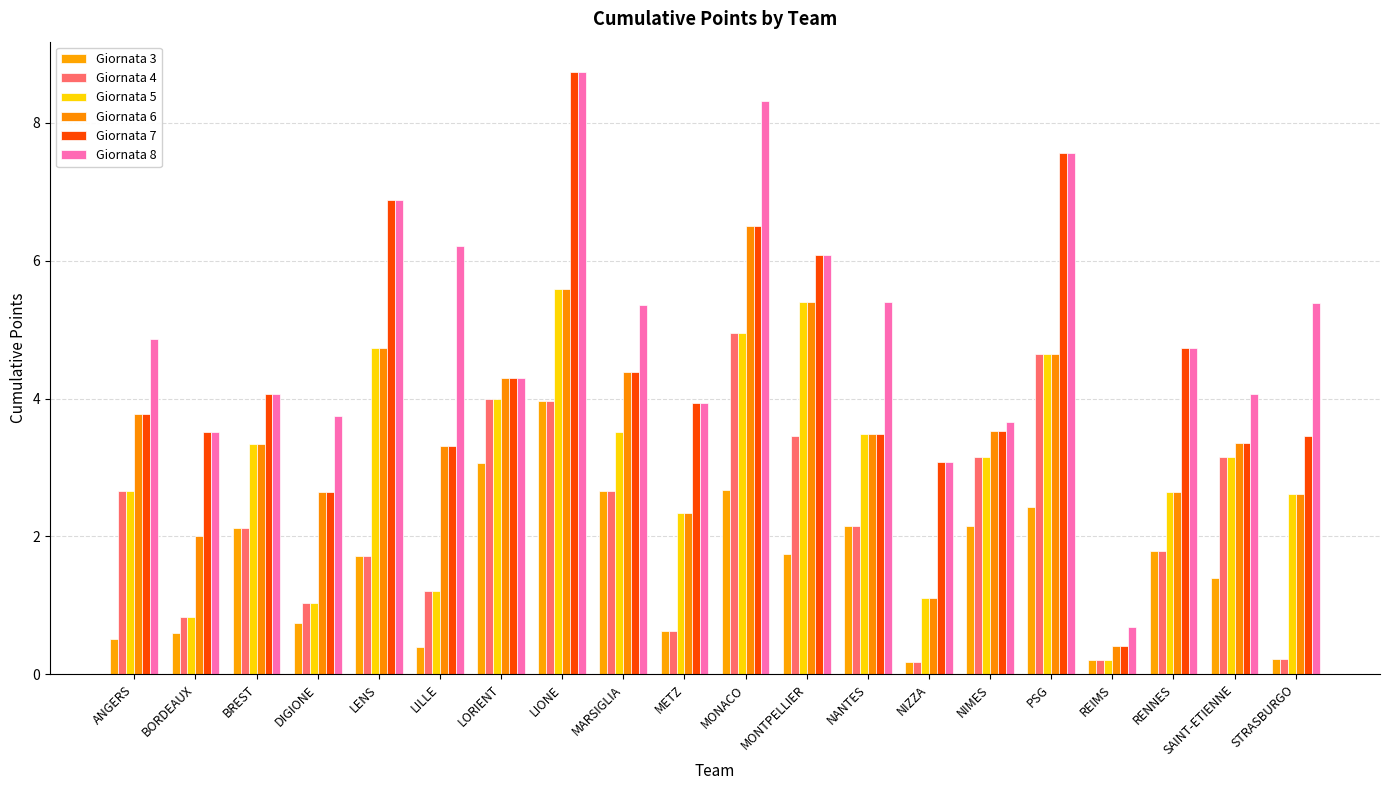

Reading left to right, list all the values displayed in this chart.

Giornata 3: ANGERS=0.5	BORDEAUX=0.6	BREST=2.1	DIGIONE=0.7	LENS=1.7	LILLE=0.4	LORIENT=3.1	LIONE=4.0	MARSIGLIA=2.7	METZ=0.6	MONACO=2.7	MONTPELLIER=1.8	NANTES=2.2	NIZZA=0.2	NIMES=2.1	PSG=2.4	REIMS=0.2	RENNES=1.8	SAINT-ETIENNE=1.4	STRASBURGO=0.2
Giornata 4: ANGERS=2.7	BORDEAUX=0.8	BREST=2.1	DIGIONE=1.0	LENS=1.7	LILLE=1.2	LORIENT=4.0	LIONE=4.0	MARSIGLIA=2.7	METZ=0.6	MONACO=4.9	MONTPELLIER=3.5	NANTES=2.2	NIZZA=0.2	NIMES=3.2	PSG=4.6	REIMS=0.2	RENNES=1.8	SAINT-ETIENNE=3.2	STRASBURGO=0.2
Giornata 5: ANGERS=2.7	BORDEAUX=0.8	BREST=3.3	DIGIONE=1.0	LENS=4.7	LILLE=1.2	LORIENT=4.0	LIONE=5.6	MARSIGLIA=3.5	METZ=2.3	MONACO=4.9	MONTPELLIER=5.4	NANTES=3.5	NIZZA=1.1	NIMES=3.2	PSG=4.6	REIMS=0.2	RENNES=2.6	SAINT-ETIENNE=3.2	STRASBURGO=2.6
Giornata 6: ANGERS=3.8	BORDEAUX=2.0	BREST=3.3	DIGIONE=2.6	LENS=4.7	LILLE=3.3	LORIENT=4.3	LIONE=5.6	MARSIGLIA=4.4	METZ=2.3	MONACO=6.5	MONTPELLIER=5.4	NANTES=3.5	NIZZA=1.1	NIMES=3.5	PSG=4.6	REIMS=0.4	RENNES=2.6	SAINT-ETIENNE=3.4	STRASBURGO=2.6
Giornata 7: ANGERS=3.8	BORDEAUX=3.5	BREST=4.1	DIGIONE=2.6	LENS=6.9	LILLE=3.3	LORIENT=4.3	LIONE=8.7	MARSIGLIA=4.4	METZ=3.9	MONACO=6.5	MONTPELLIER=6.1	NANTES=3.5	NIZZA=3.1	NIMES=3.5	PSG=7.6	REIMS=0.4	RENNES=4.7	SAINT-ETIENNE=3.4	STRASBURGO=3.5
Giornata 8: ANGERS=4.9	BORDEAUX=3.5	BREST=4.1	DIGIONE=3.8	LENS=6.9	LILLE=6.2	LORIENT=4.3	LIONE=8.7	MARSIGLIA=5.4	METZ=3.9	MONACO=8.3	MONTPELLIER=6.1	NANTES=5.4	NIZZA=3.1	NIMES=3.7	PSG=7.6	REIMS=0.7	RENNES=4.7	SAINT-ETIENNE=4.1	STRASBURGO=5.4